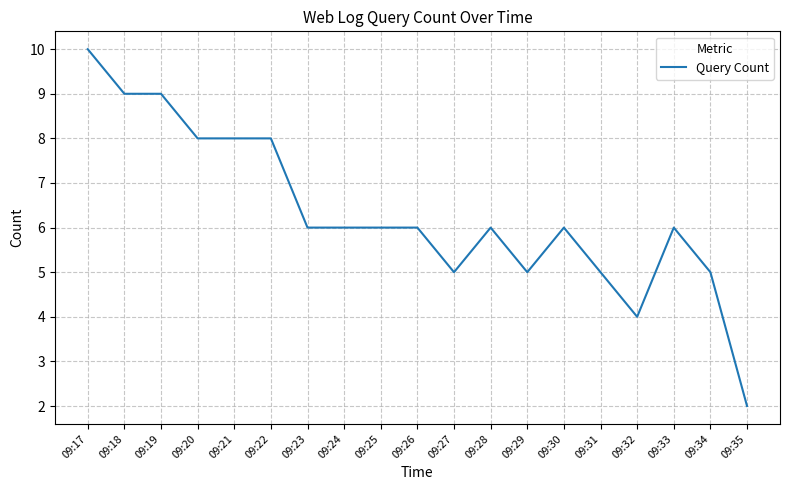

What is the difference between the maximum and minimum values?

8